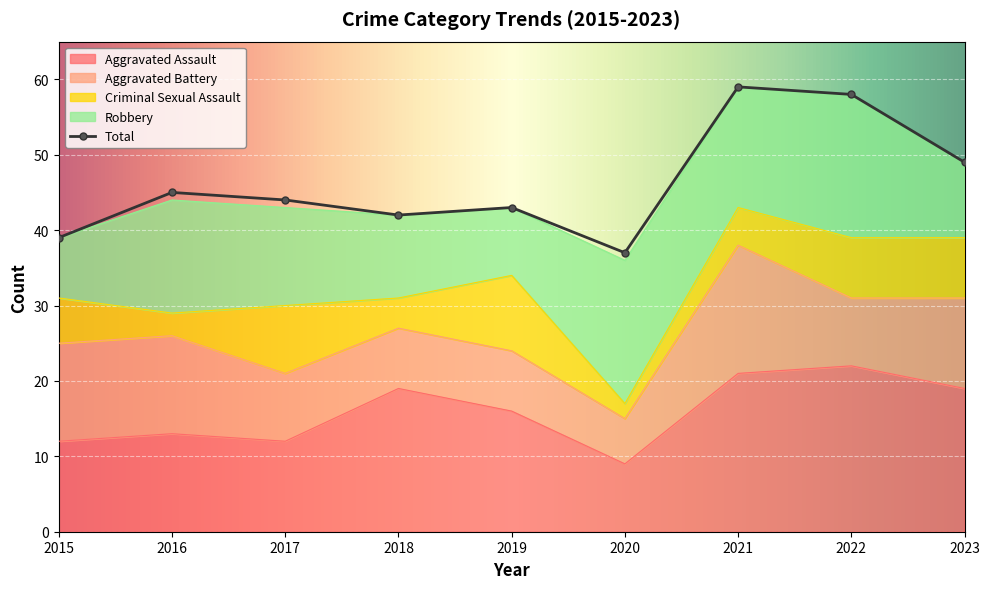

Which series has the largest total across all categories?

Total